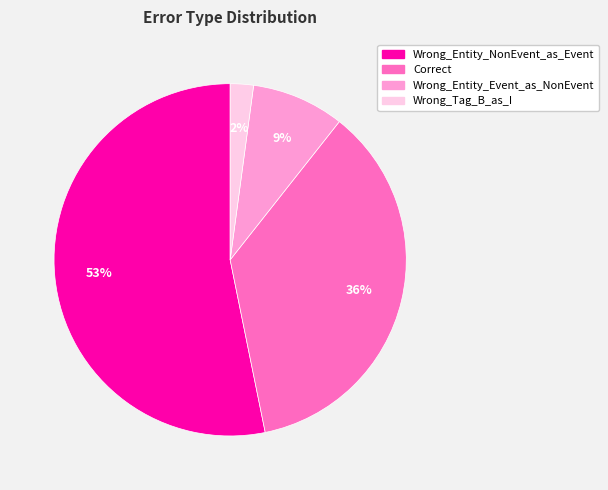

Is there any slice that represents more than half of the pie?

Yes